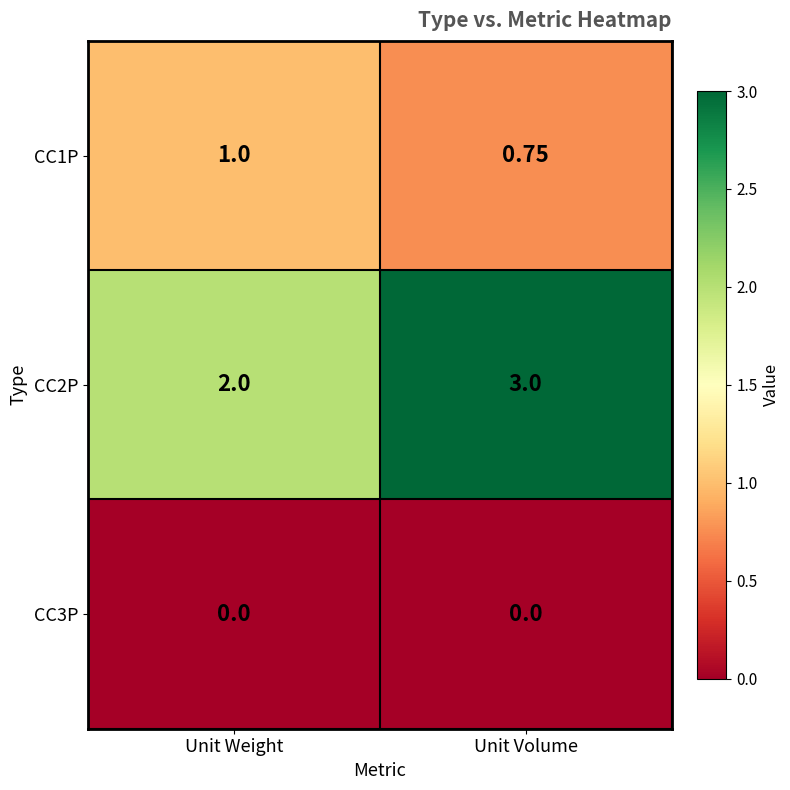

Which label corresponds to the largest value in the chart?

Unit Volume